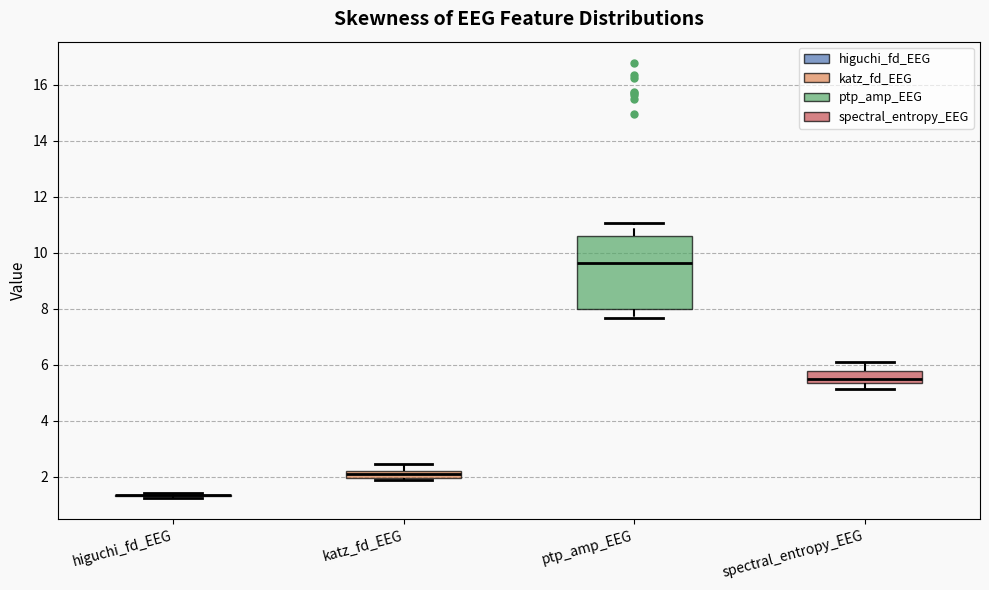

Comparing the boxes themselves (not the whiskers), which one is the tallest?

ptp_amp_EEG